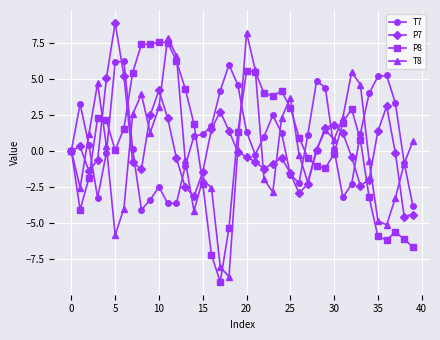

What is the minimum value shown in the chart?

-9.1